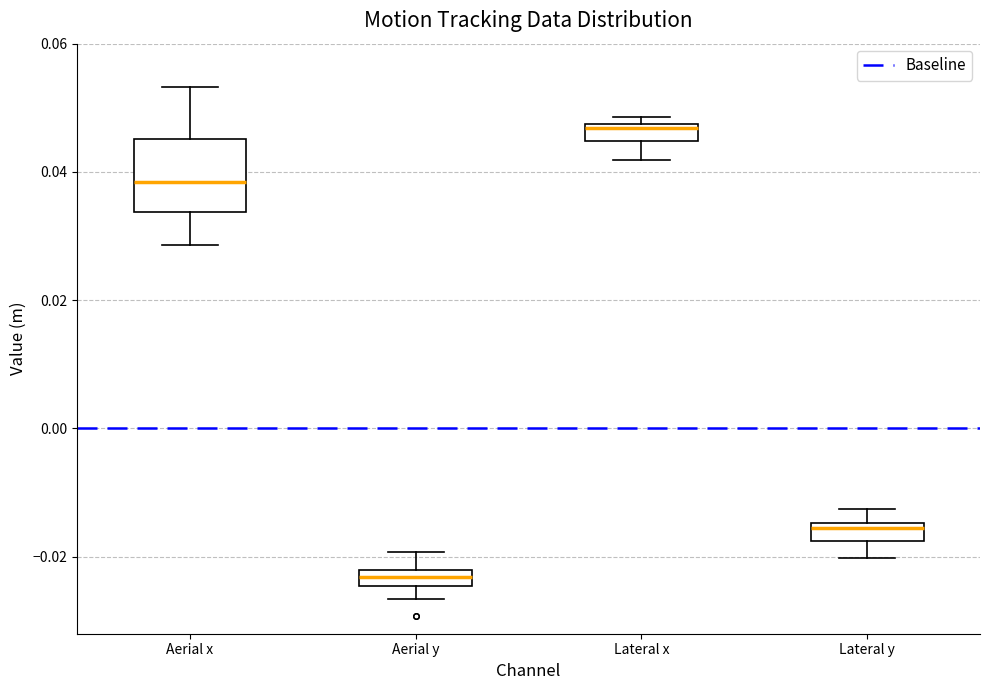

Where is the upper edge of the box for Aerial y on the y-axis? The values are not printed on the chart, so give them approximately, as read against the axis.

-0.022